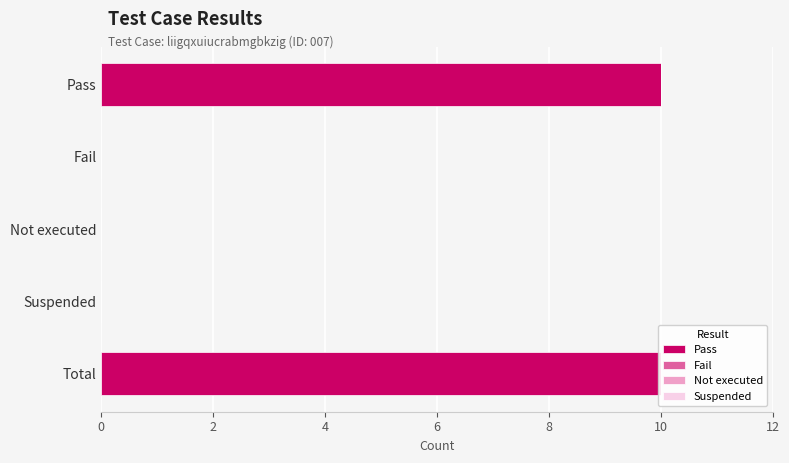

At 8, list the series in order from smallest to largest.

Fail, Not executed, Suspended, Pass